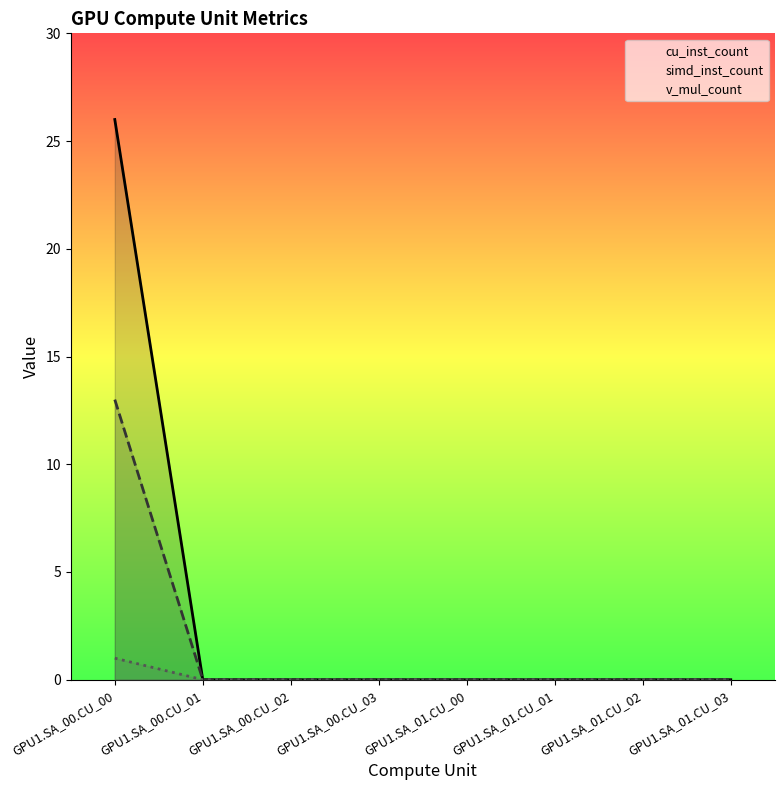

What position from the right is GPU1.SA_00.CU_03?

5